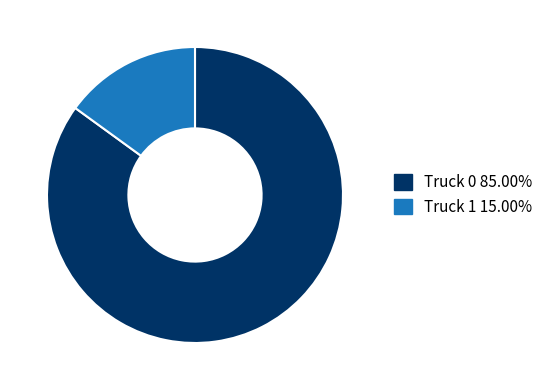

Does Truck 1 represent more than half of the total?

No